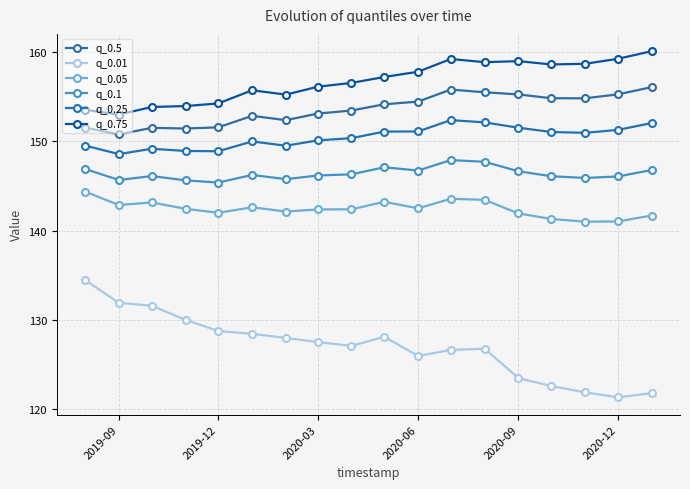

Which series has the largest range (max minus min)?

q_0.01